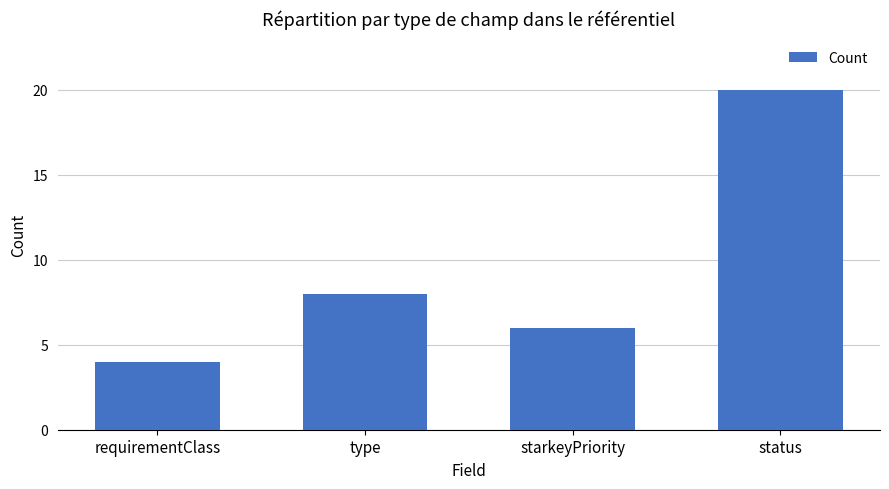

What value does the data have at requirementClass?

4